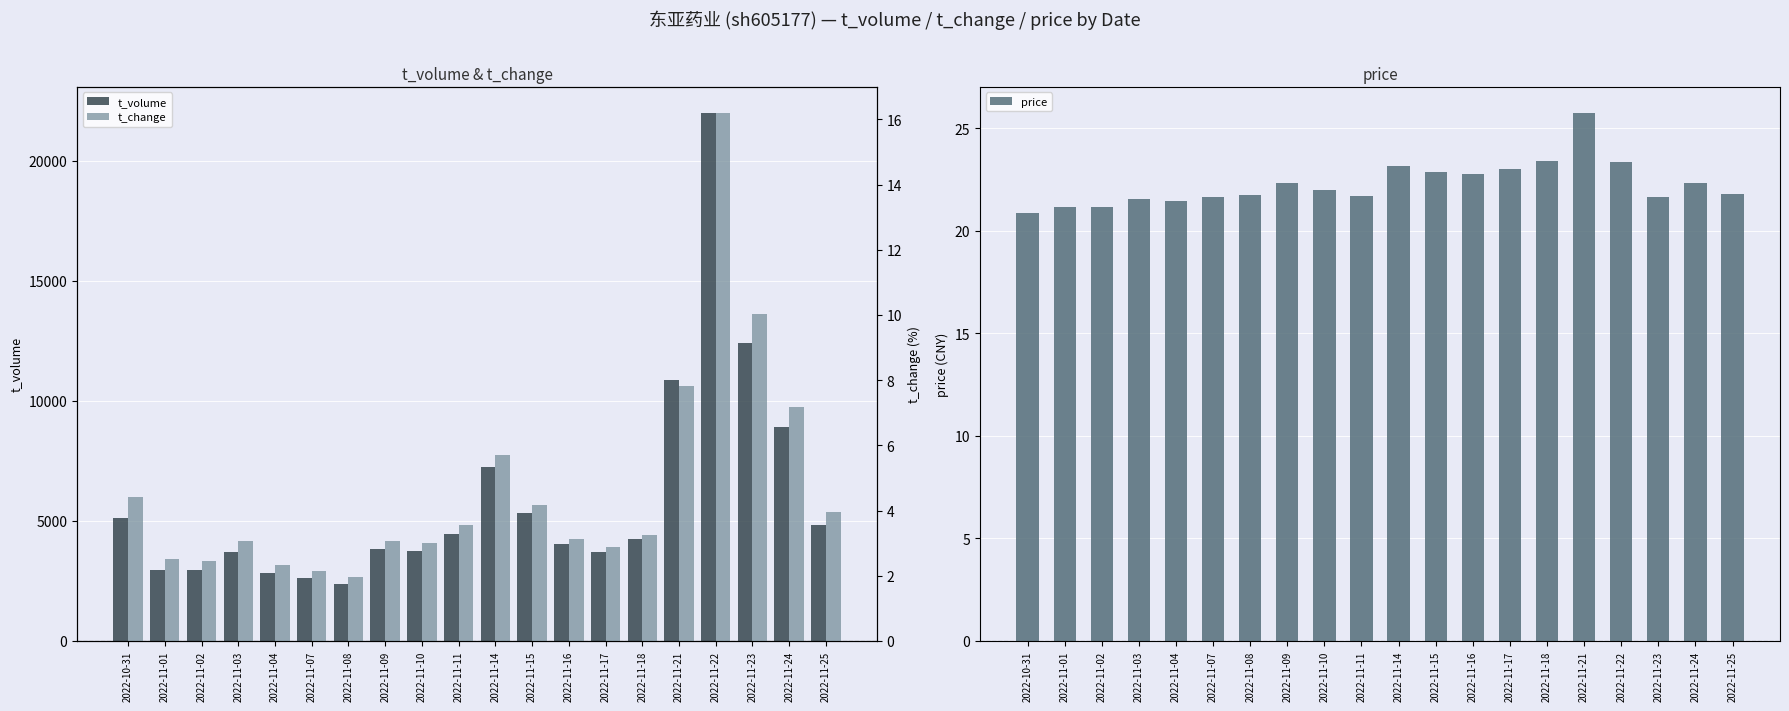

What is the difference between the t_volume values at 2022-11-25 and 2022-11-22?

17138.0